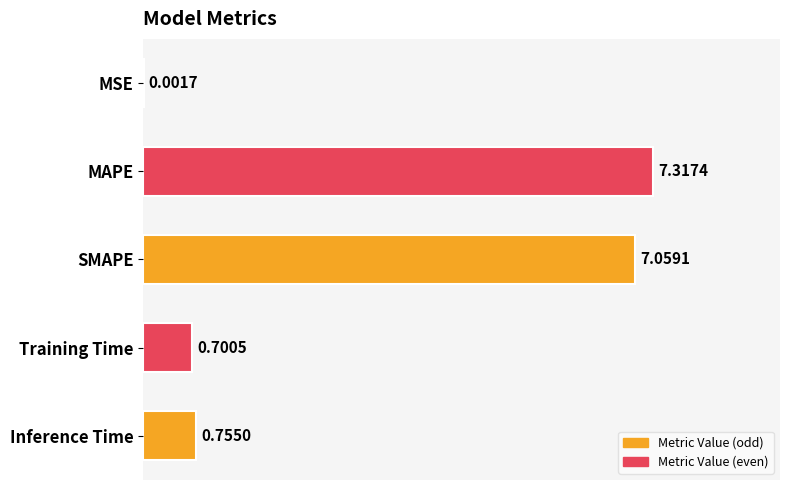

What is the sum of all values?

15.8